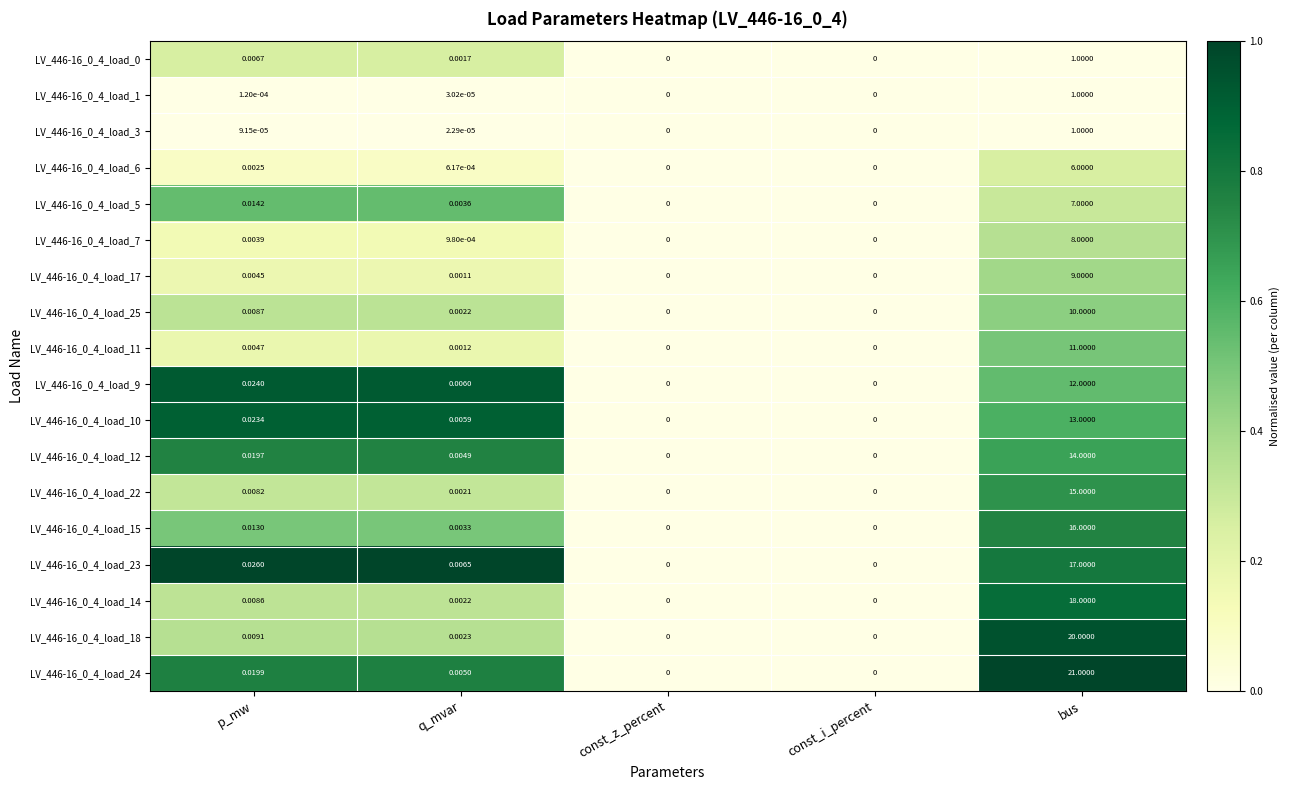

Is the value of LV_446-16_0_4_load_1 at const_i_percent greater than the value of LV_446-16_0_4_load_9 at p_mw?

No